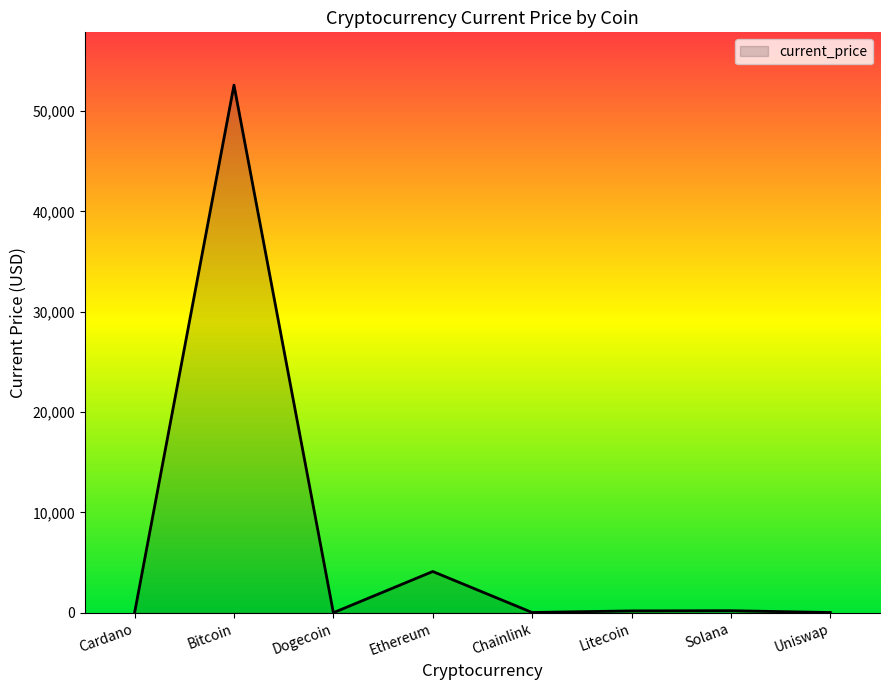

True or false: the data shows 52591.0 at Bitcoin.

True